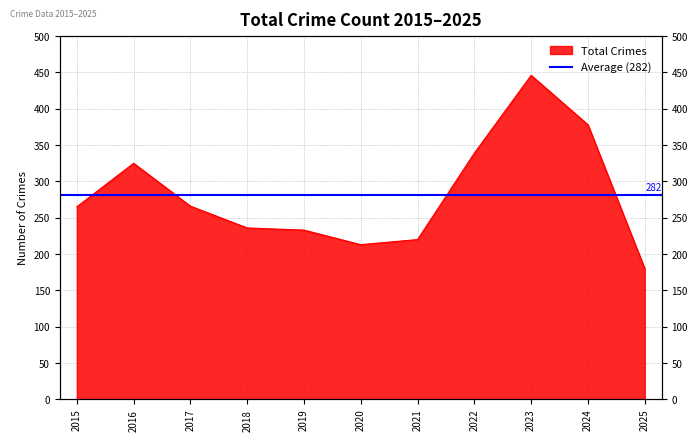

True or false: the data shows 446 at 2023.

True